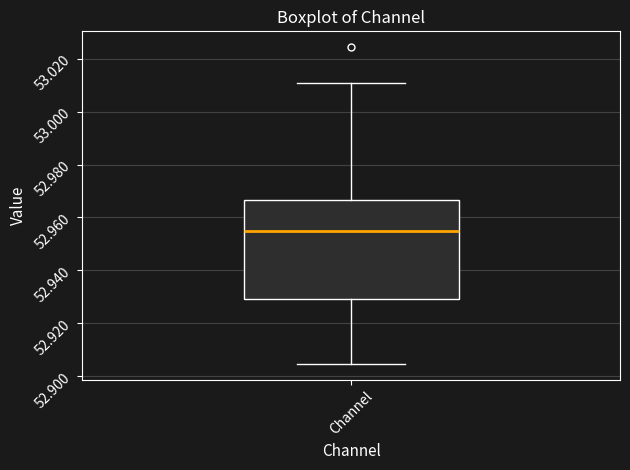

Where does the upper whisker of the box for Channel end on the y-axis? The values are not printed on the chart, so give them approximately, as read against the axis.

53.010